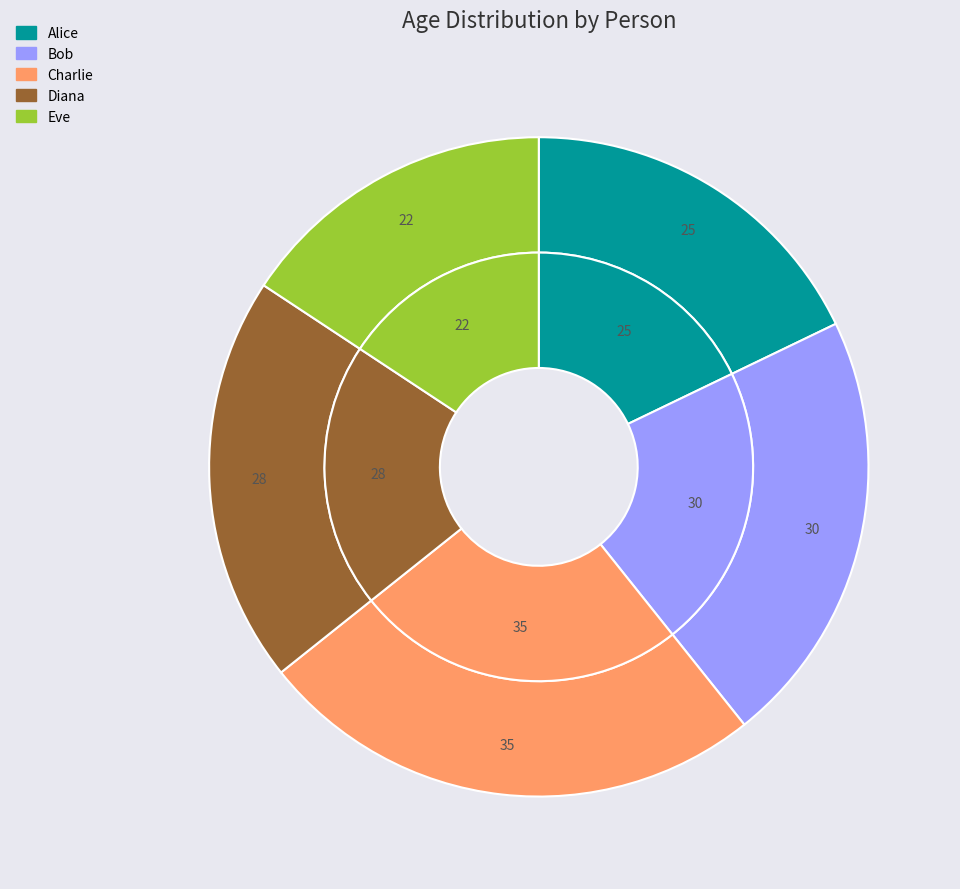

Is Diana the majority of the pie?

No